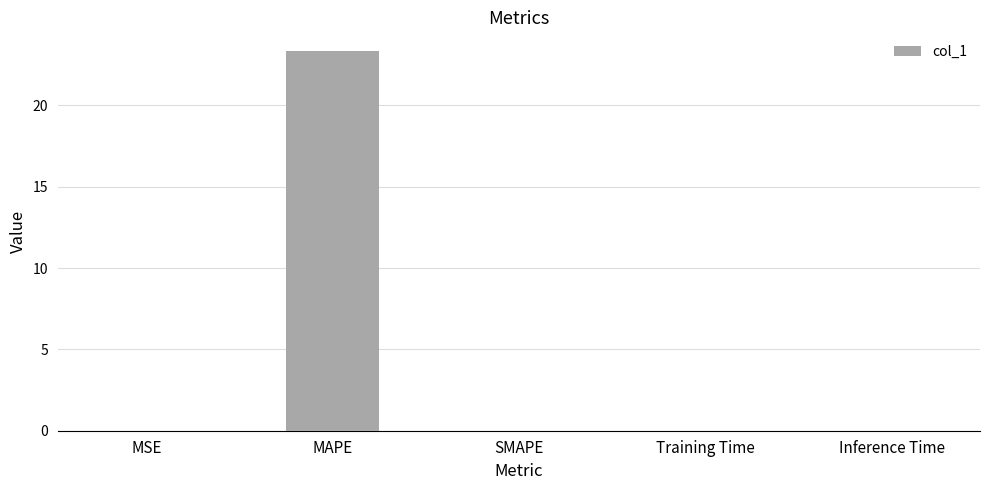

What is the greatest value displayed?

23.3